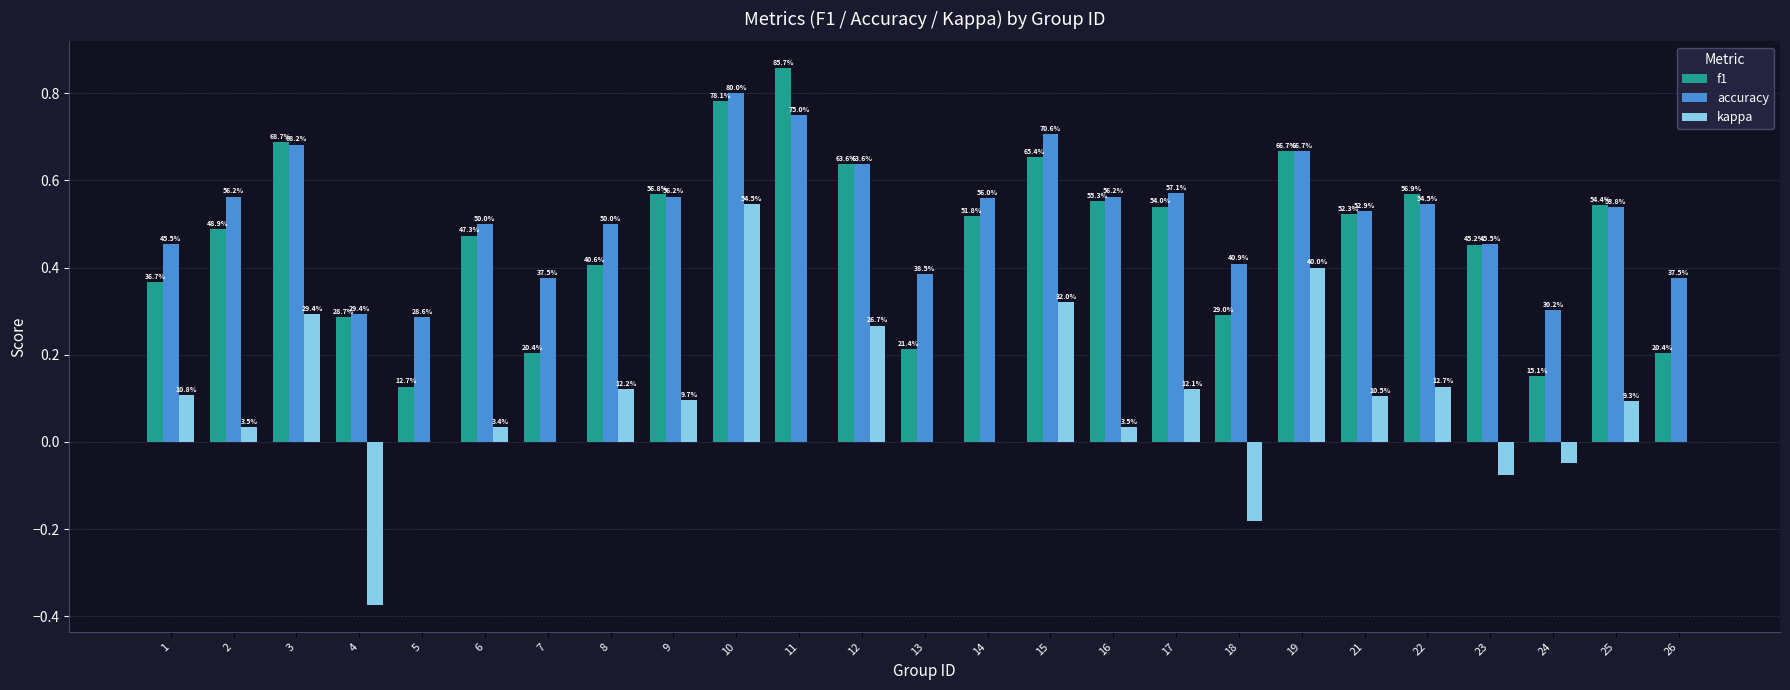

Reading left to right, list all the values displayed in this chart.

f1: 0.4	0.5	0.7	0.3	0.1	0.5	0.2	0.4	0.6	0.8	0.9	0.6	0.2	0.5	0.7	0.6	0.5	0.3	0.7	0.5	0.6	0.5	0.2	0.5	0.2
accuracy: 0.5	0.6	0.7	0.3	0.3	0.5	0.4	0.5	0.6	0.8	0.8	0.6	0.4	0.6	0.7	0.6	0.6	0.4	0.7	0.5	0.5	0.5	0.3	0.5	0.4
kappa: 0.1	0.0	0.3	-0.4	0.0	0.0	0.0	0.1	0.1	0.5	0.0	0.3	0.0	0.0	0.3	0.0	0.1	-0.2	0.4	0.1	0.1	-0.1	-0.0	0.1	0.0